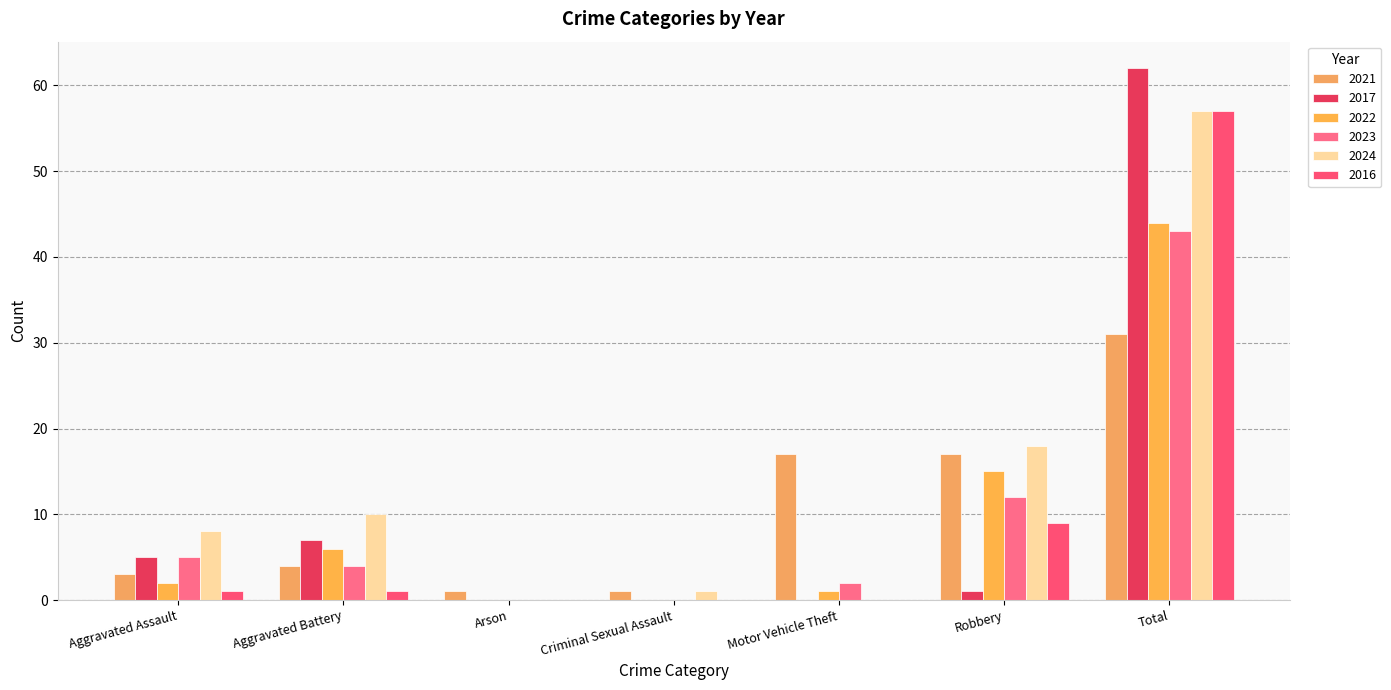

What is the difference between the 2017 values at Robbery and Aggravated Assault?

4